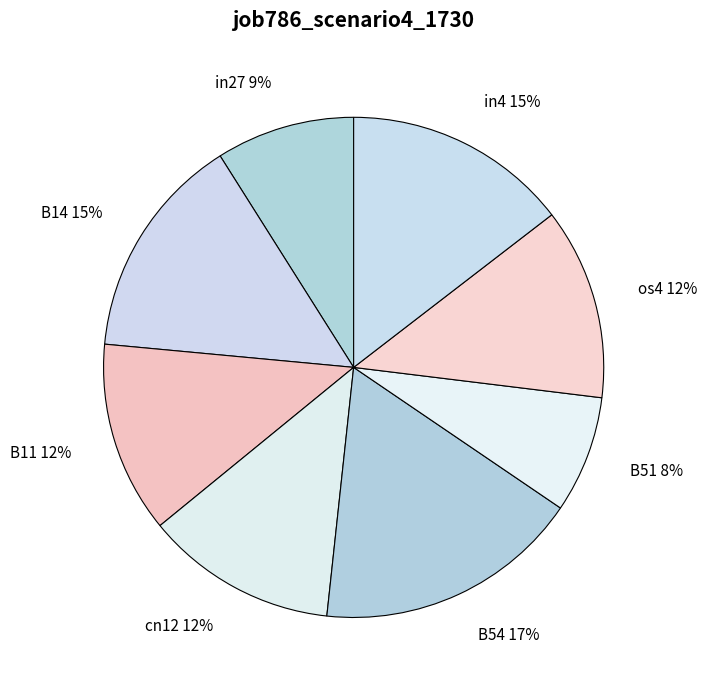

Which has a higher value, B14 or B11?

B14